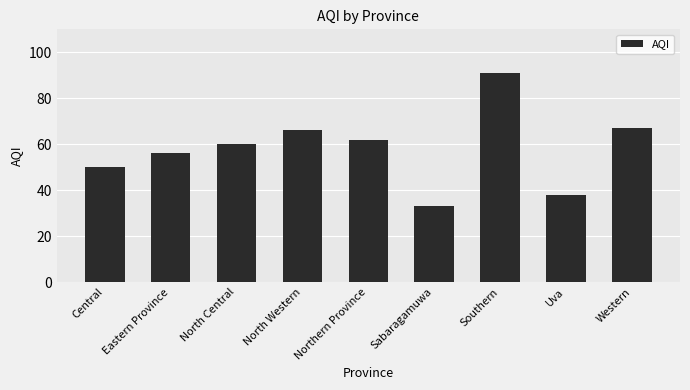

What is the minimum value shown in the chart?

33